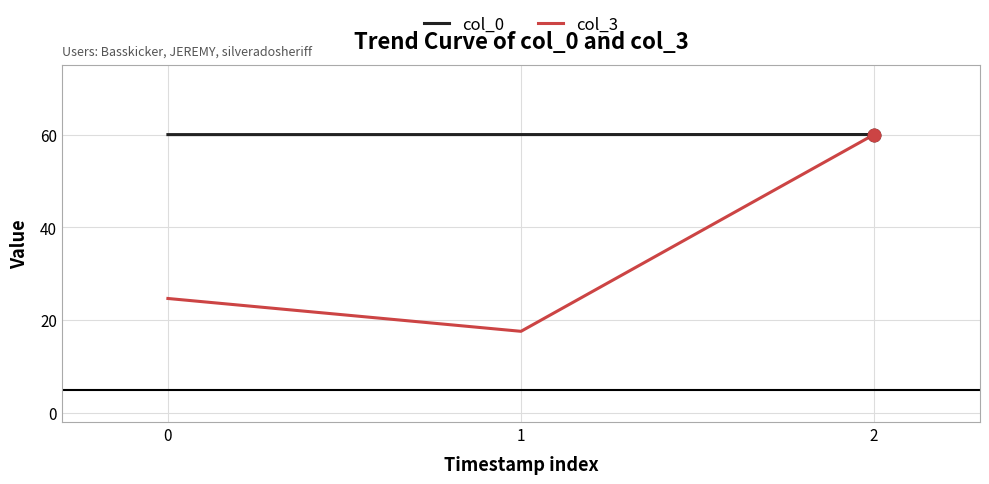

How many lines are shown in the chart?

2